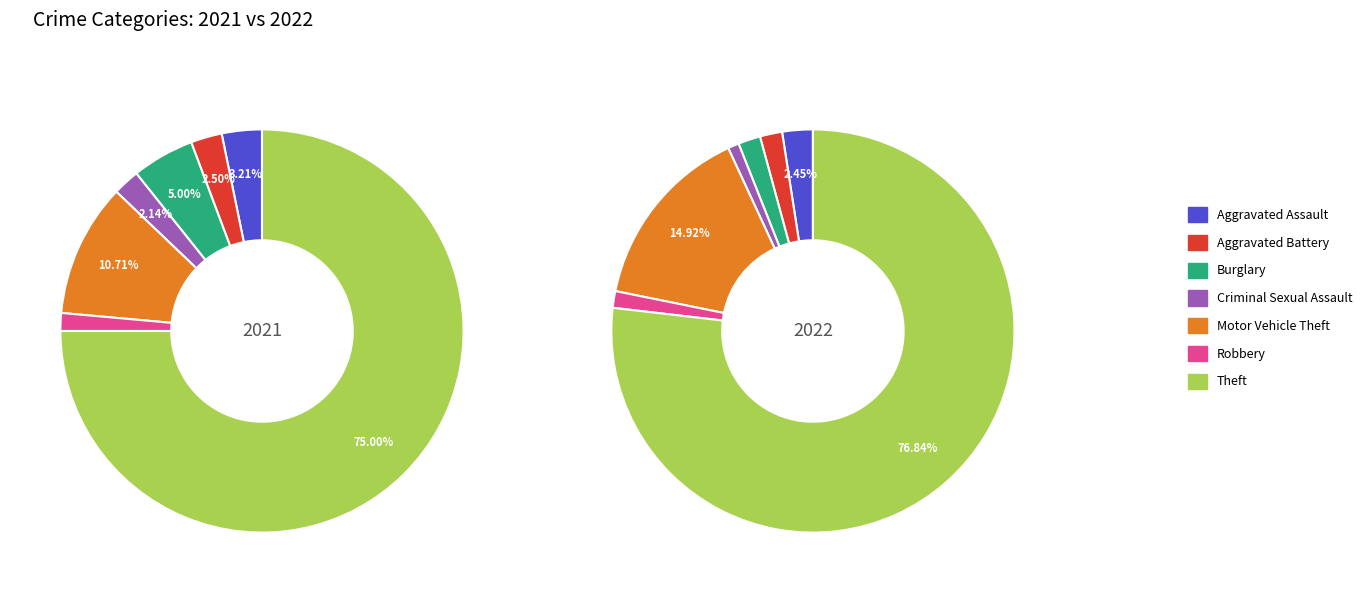

Which series has the widest spread of values?

values_2022